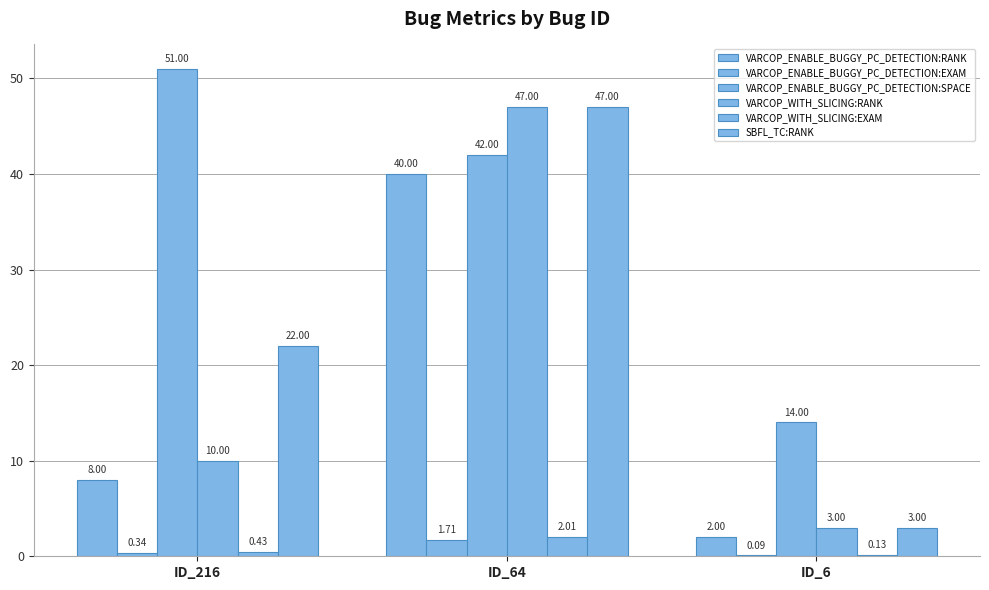

Reading right to left, what are all the values shown in this chart?

VARCOP_ENABLE_BUGGY_PC_DETECTION:RANK: ID_6=2.0	ID_64=40.0	ID_216=8.0
VARCOP_ENABLE_BUGGY_PC_DETECTION:EXAM: ID_6=0.1	ID_64=1.7	ID_216=0.3
VARCOP_ENABLE_BUGGY_PC_DETECTION:SPACE: ID_6=14.0	ID_64=42.0	ID_216=51.0
VARCOP_WITH_SLICING:RANK: ID_6=3.0	ID_64=47.0	ID_216=10.0
VARCOP_WITH_SLICING:EXAM: ID_6=0.1	ID_64=2.0	ID_216=0.4
SBFL_TC:RANK: ID_6=3.0	ID_64=47.0	ID_216=22.0